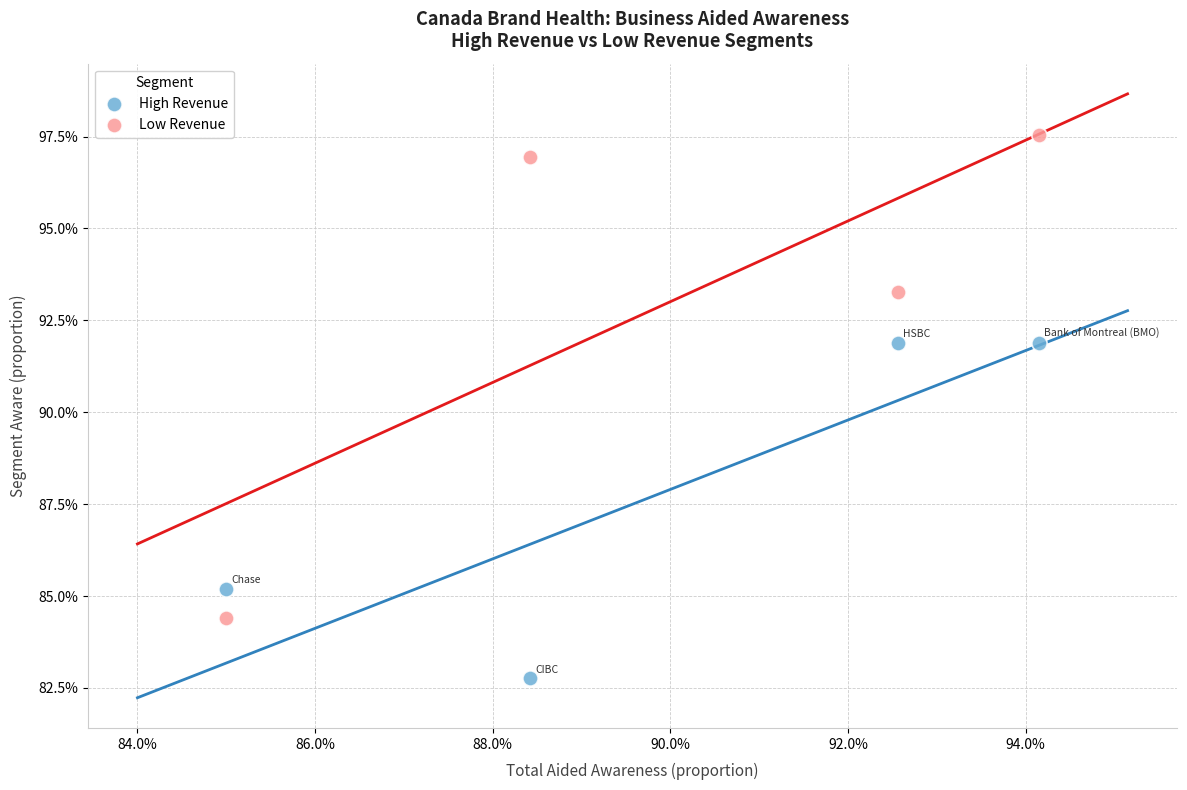

Which series reaches the minimum Y coordinate?

High Revenue